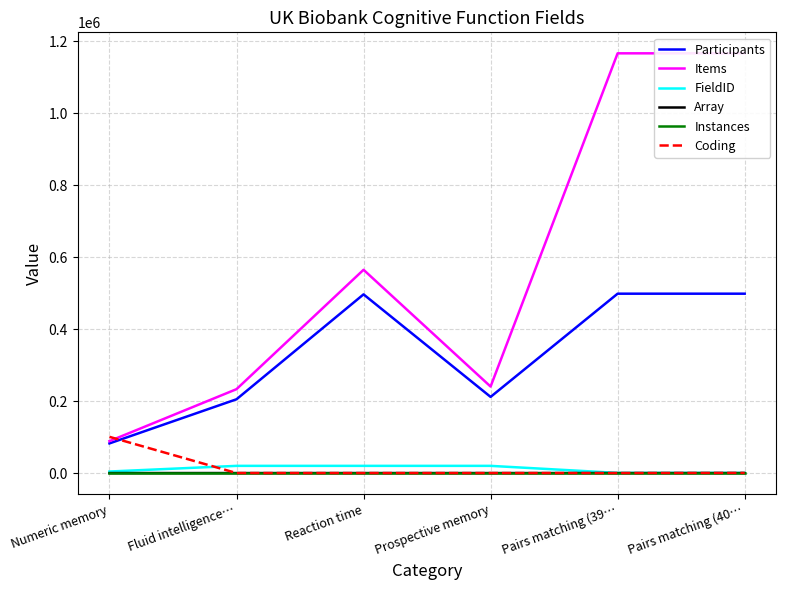

List the series in order of their peak value, lowest first.

Array, Instances, FieldID, Coding, Participants, Items